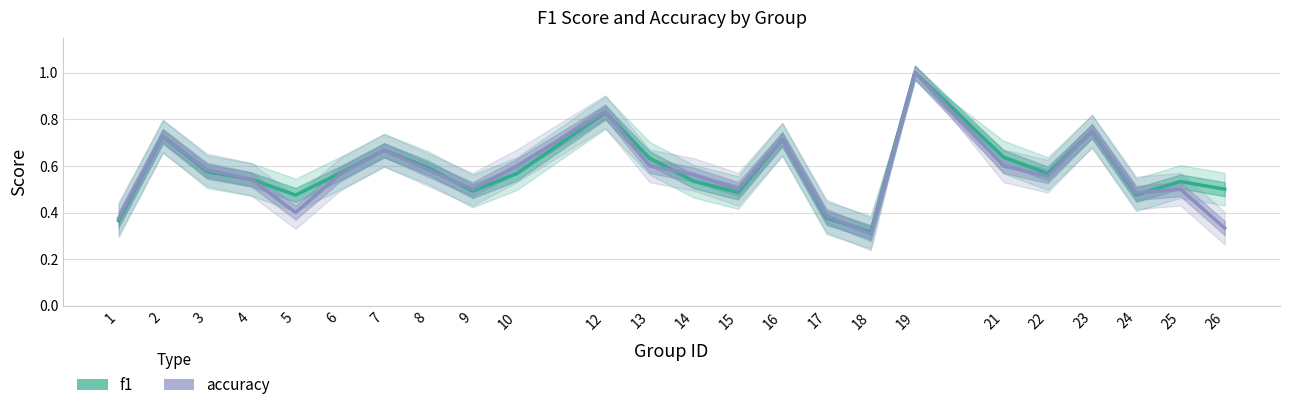

What is the total value across all series at 21?

1.2